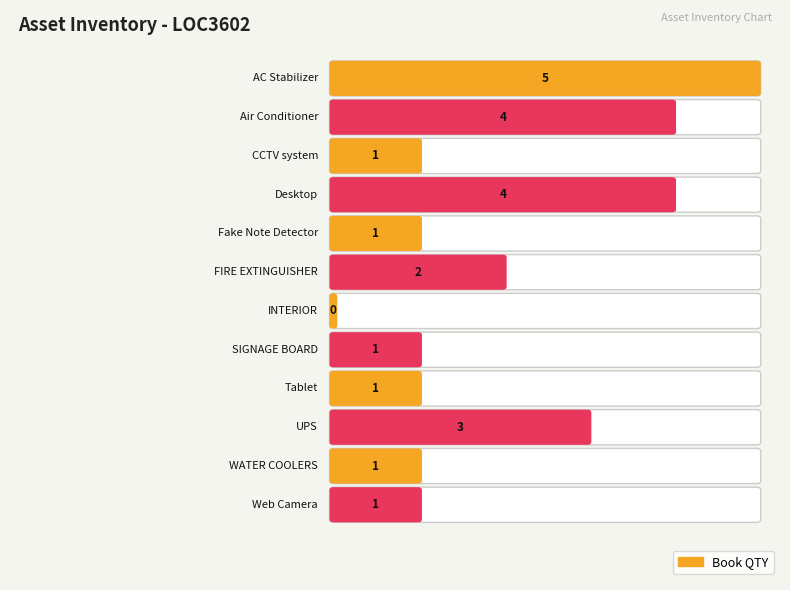

The chart shows a value of 4 at Desktop. True or false?

True